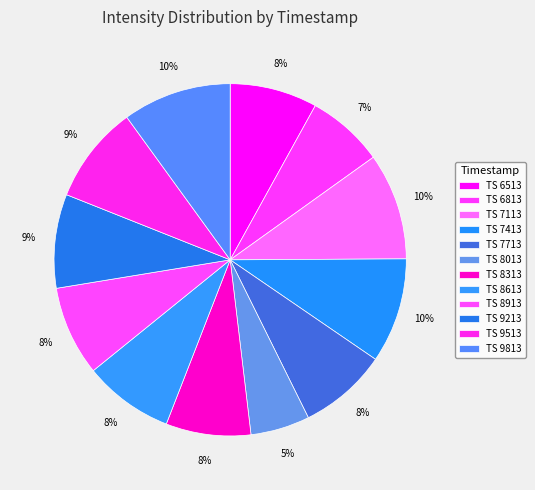

How many segments does this pie chart have?

12